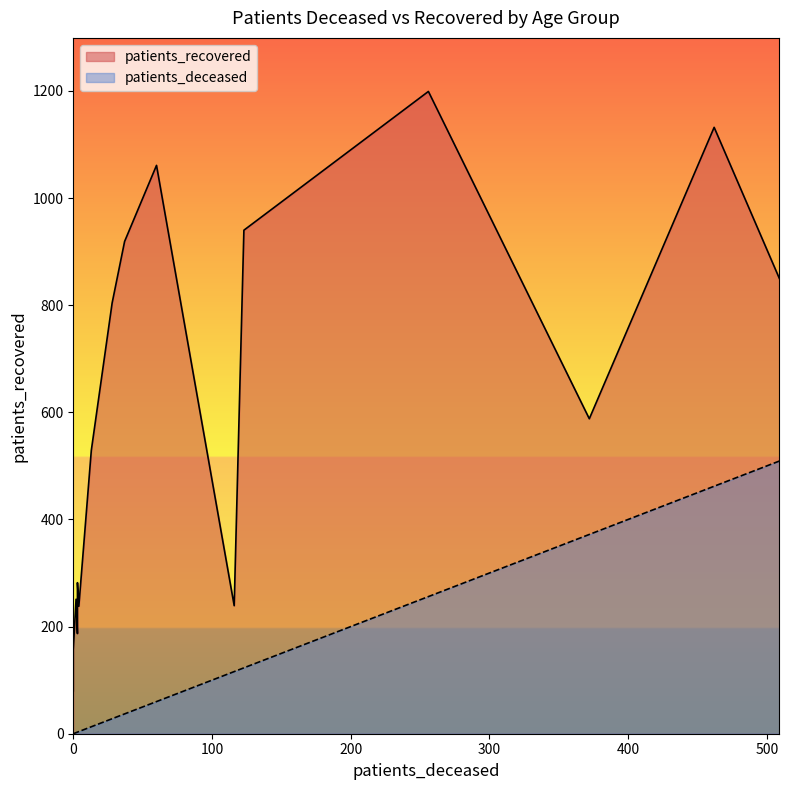

True or false: patients_deceased and patients_recovered cross at least once.

False